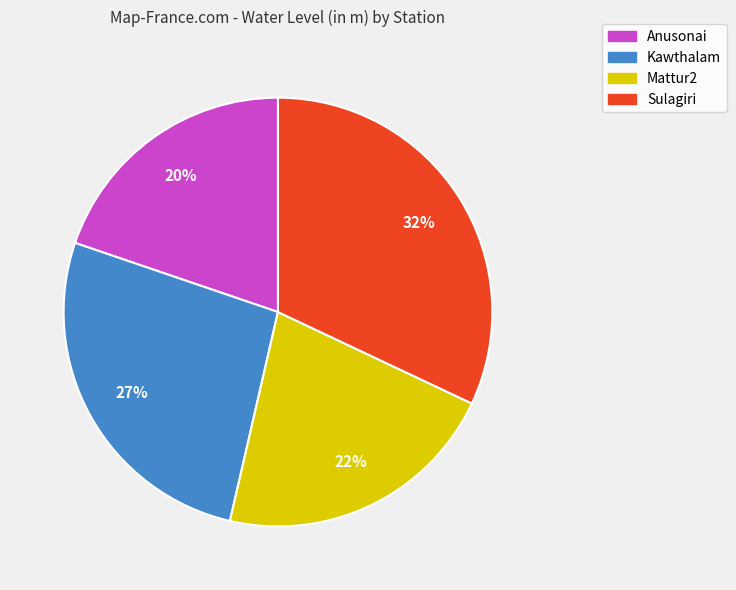

Does any single category account for the majority?

No